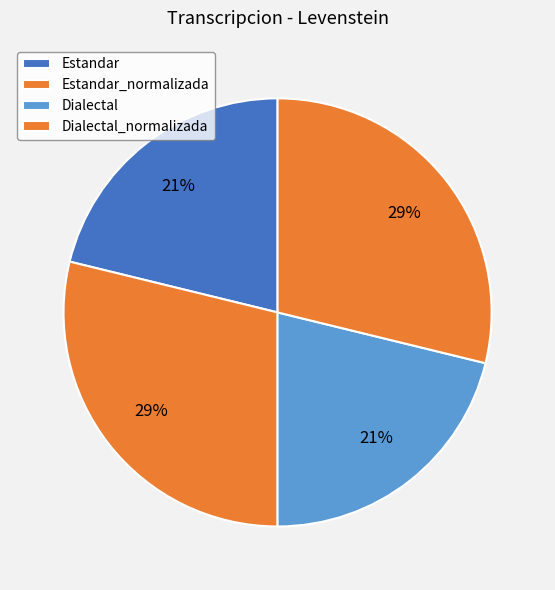

To the nearest percent, what is the combined percentage of Dialectal and Estandar_normalizada?

50%